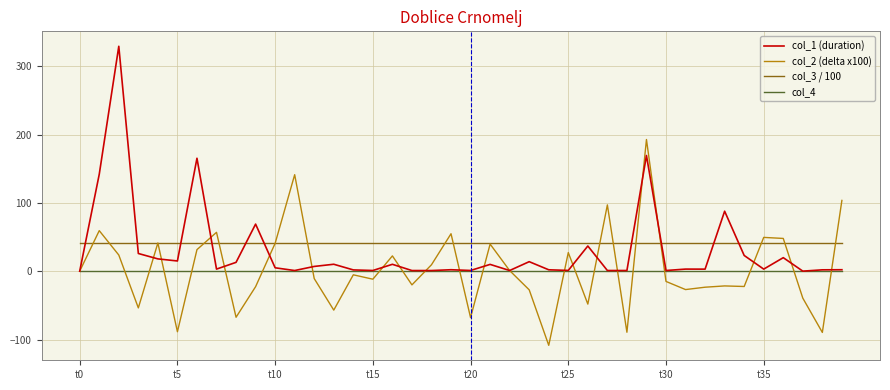

What are all the series names shown in the legend?

col_1 (duration), col_2 (delta x100), col_3 / 100, col_4